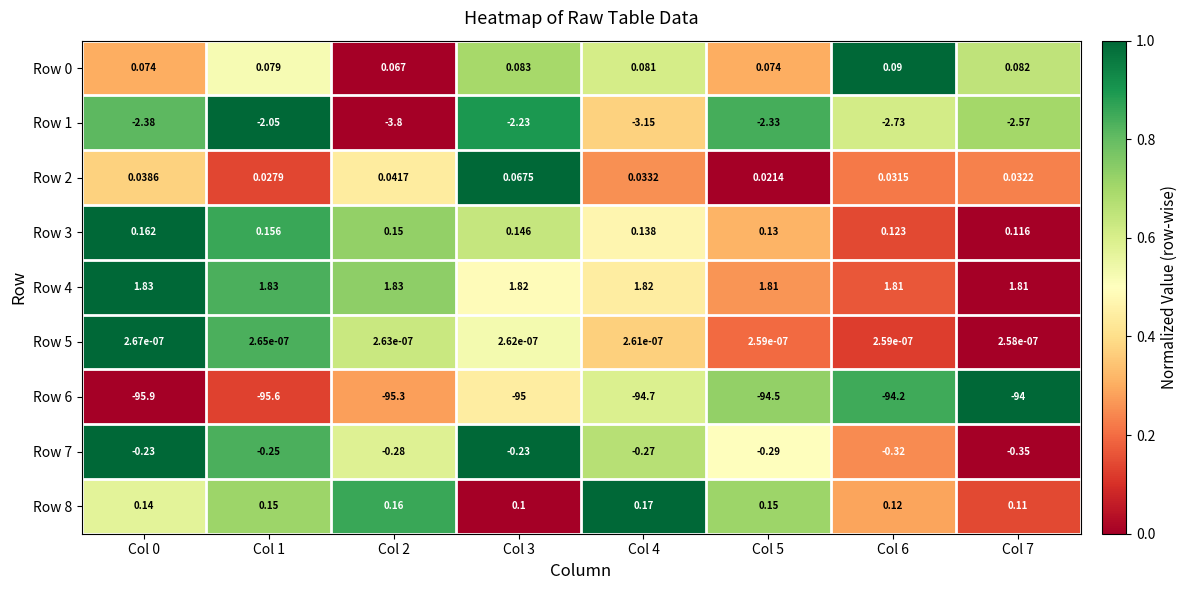

Is the value of Row 7 at Col 4 greater than the value of Row 1 at Col 0?

Yes